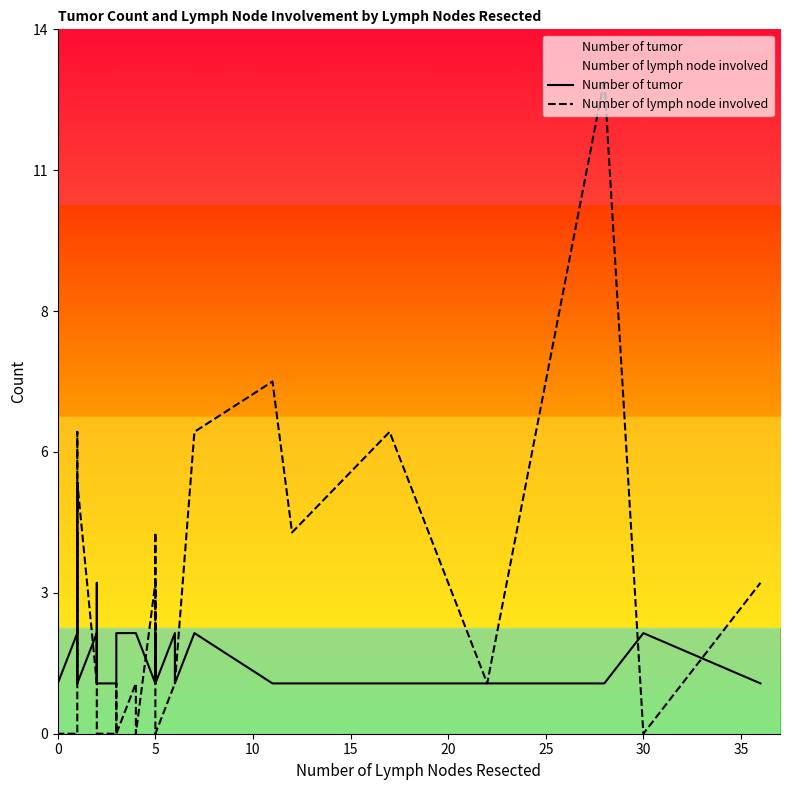

List the series in order of their overall mean, lowest first.

Number of tumor, Number of lymph node involved